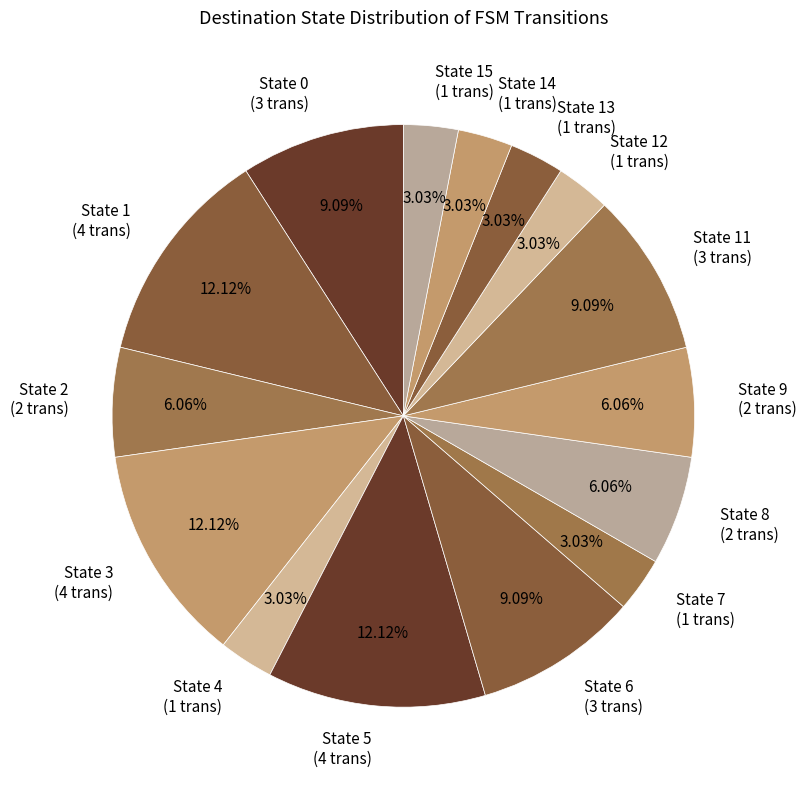

Between State 15 (1 trans) and State 3 (4 trans), which is larger?

State 3 (4 trans)